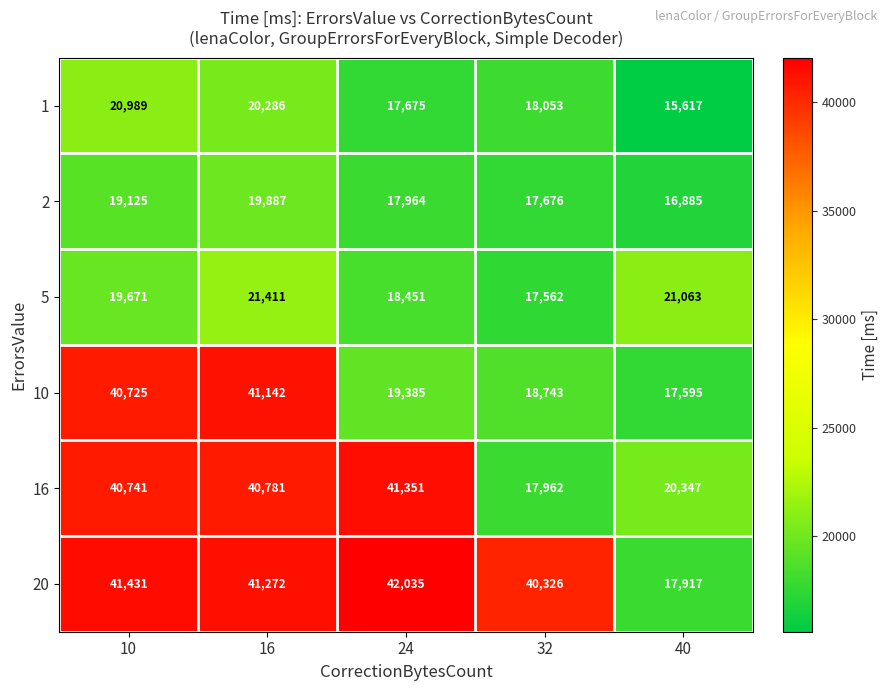

The value of 5 at 24 is 18451. True or false?

True